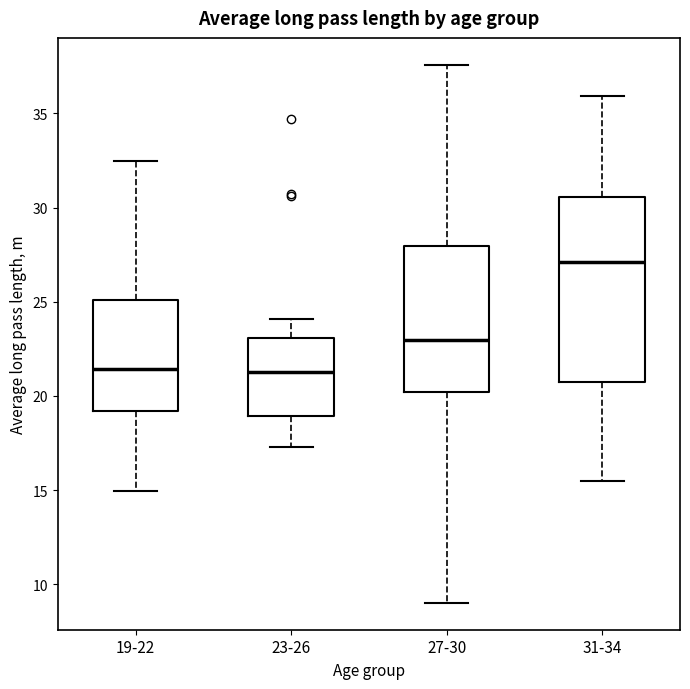

Reading left to right, read every box against the y-axis: the position of its median line, the range the box covers, and the ends of its whiskers. The values are not printed on the chart, so give them approximately, as read against the axis.

19-22: median 21.5, box 19.0 to 25.0, whiskers 15.0 to 32.5
23-26: median 21.5, box 19.0 to 23.0, whiskers 17.5 to 24.0
27-30: median 23.0, box 20.0 to 28.0, whiskers 9.0 to 37.5
31-34: median 27.0, box 20.5 to 30.5, whiskers 15.5 to 36.0